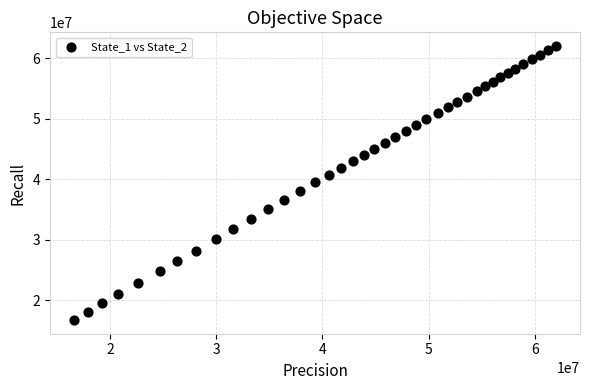

What is the range of X values (max minus min)?

45406116.2